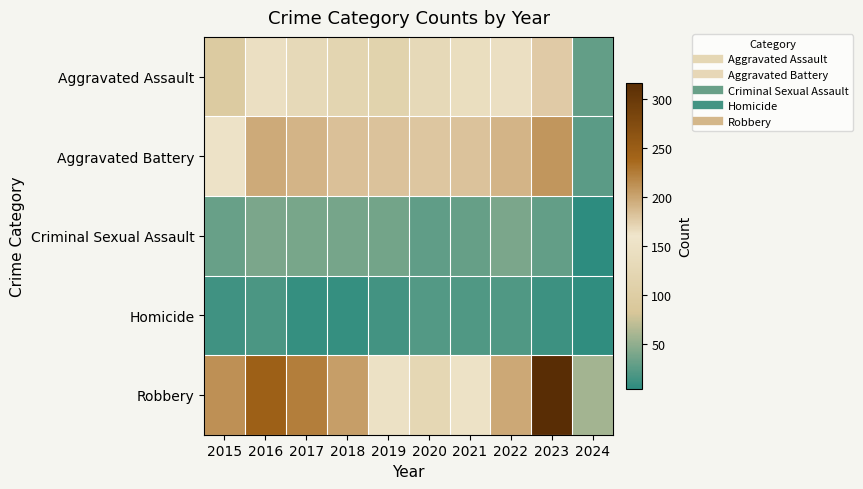

Which series has the widest spread of values?

Robbery